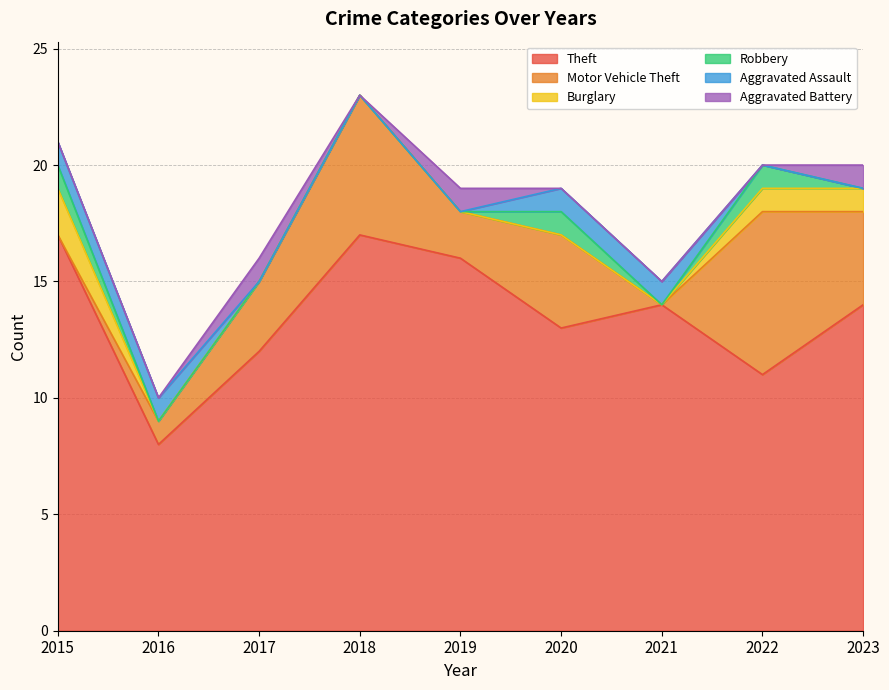

What is the spread (max minus min) of values at 2022?

11